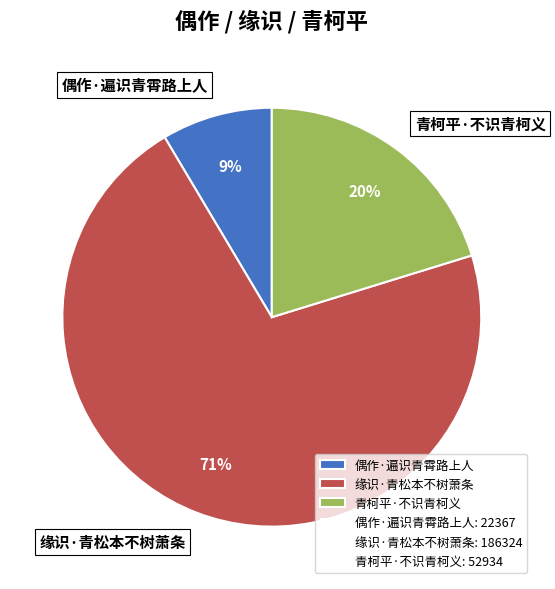

Is it true that 青柯平·不识青柯义 is 9% of the pie?

False